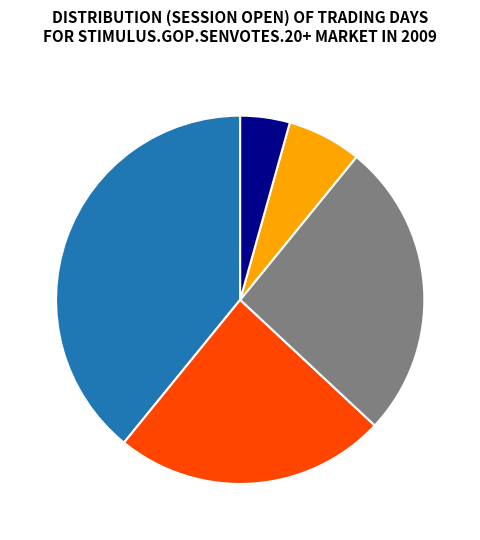

Does any single category account for the majority?

No